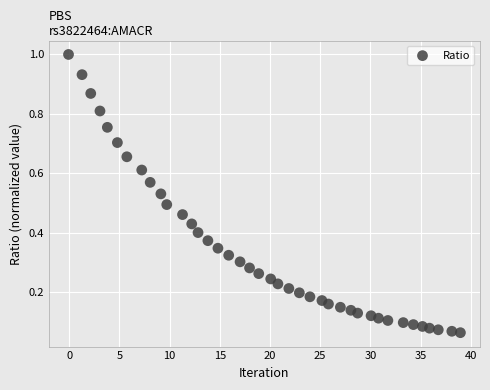

What is the range of X values (max minus min)?

39.0